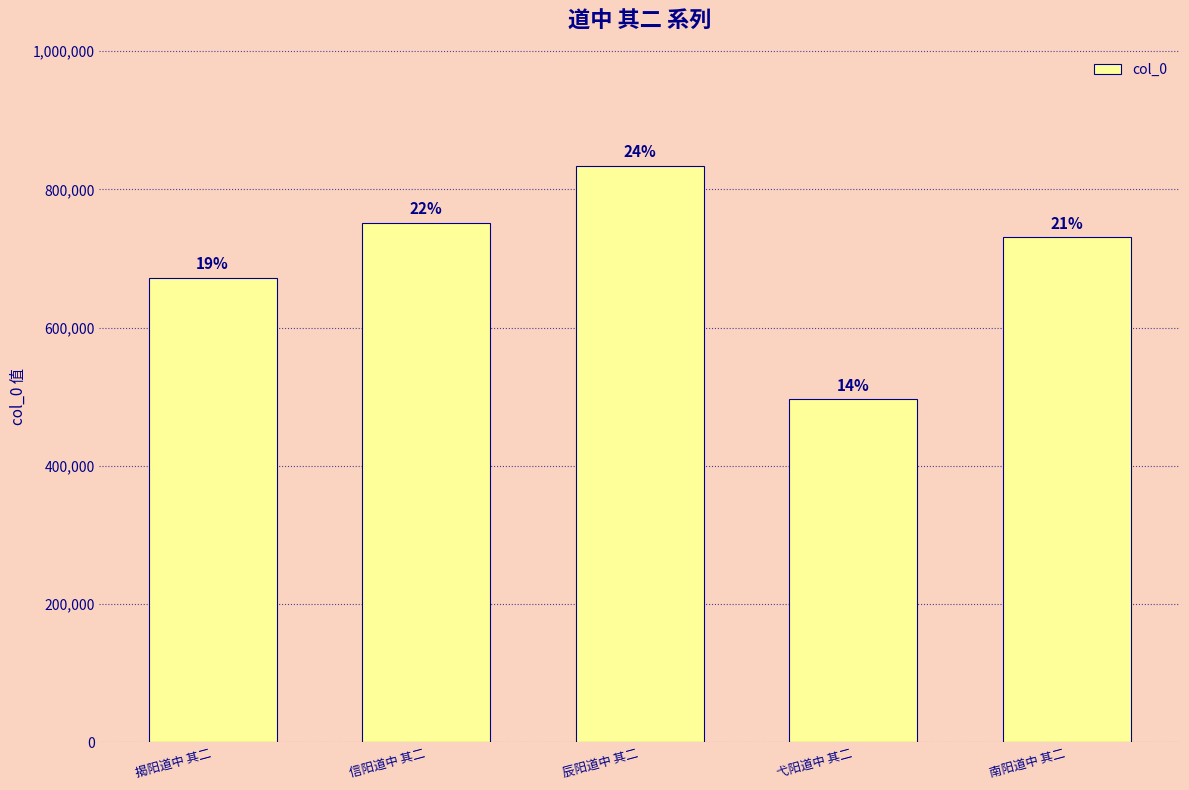

What is the difference between the maximum and minimum values?

338115